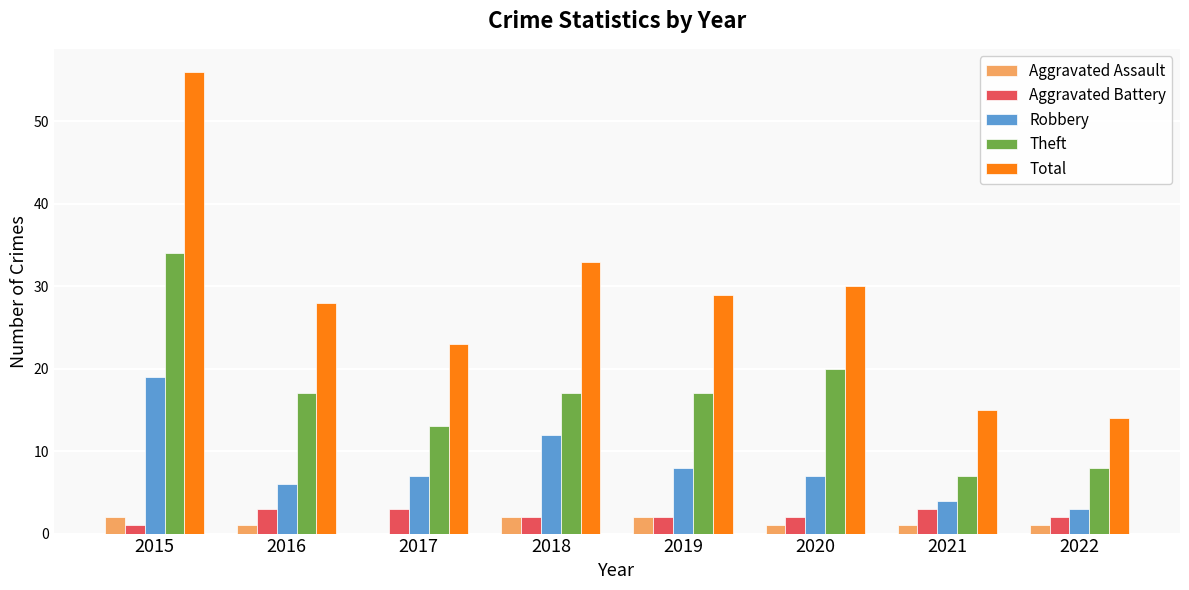

How many Theft values are between 13 and 20?

5